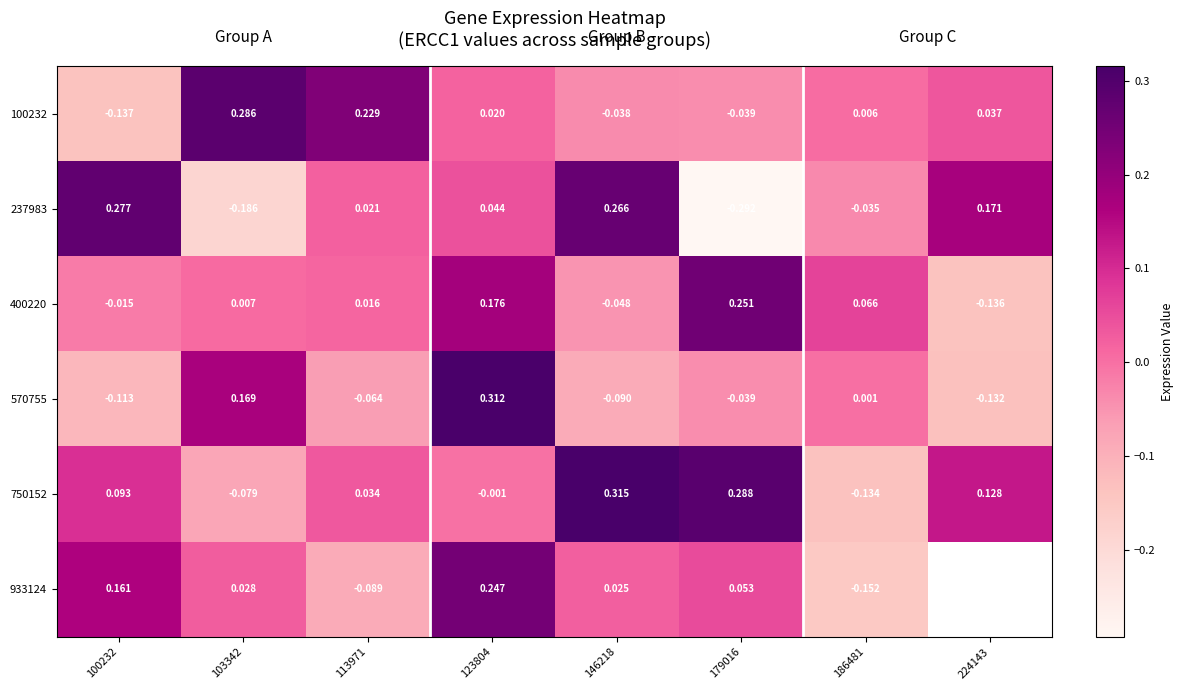

Is the value of 933124 at 100232 greater than the value of 750152 at 179016?

No